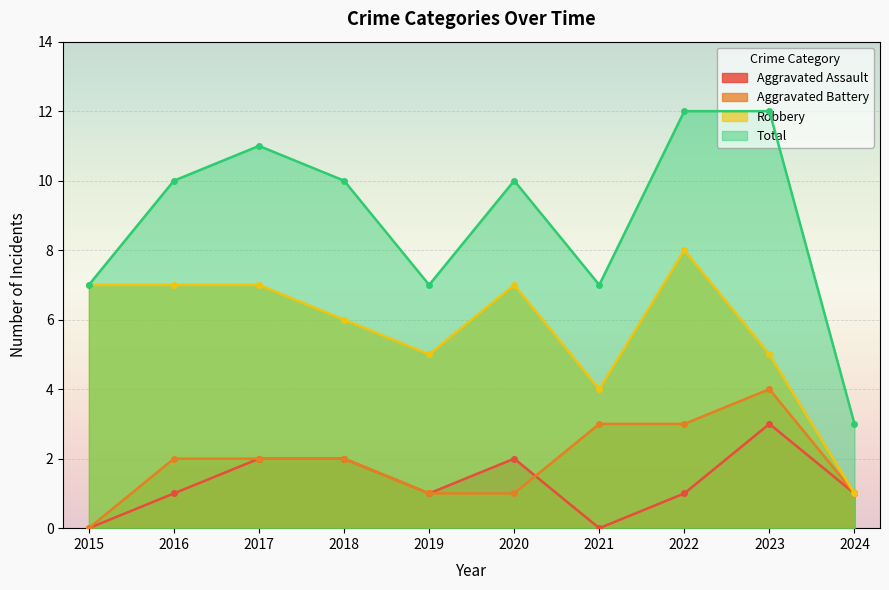

What is the total value across all series at 2023?

24